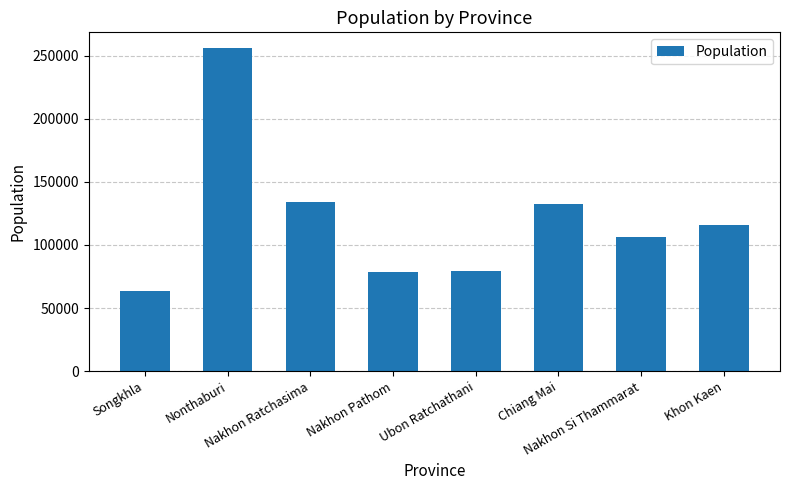

What is the average value?

120829